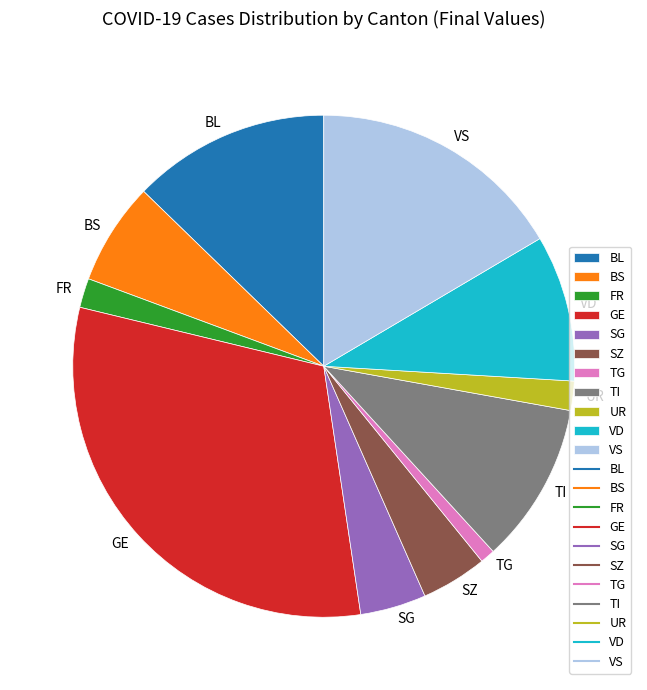

Which has a higher value, FR or VS?

VS